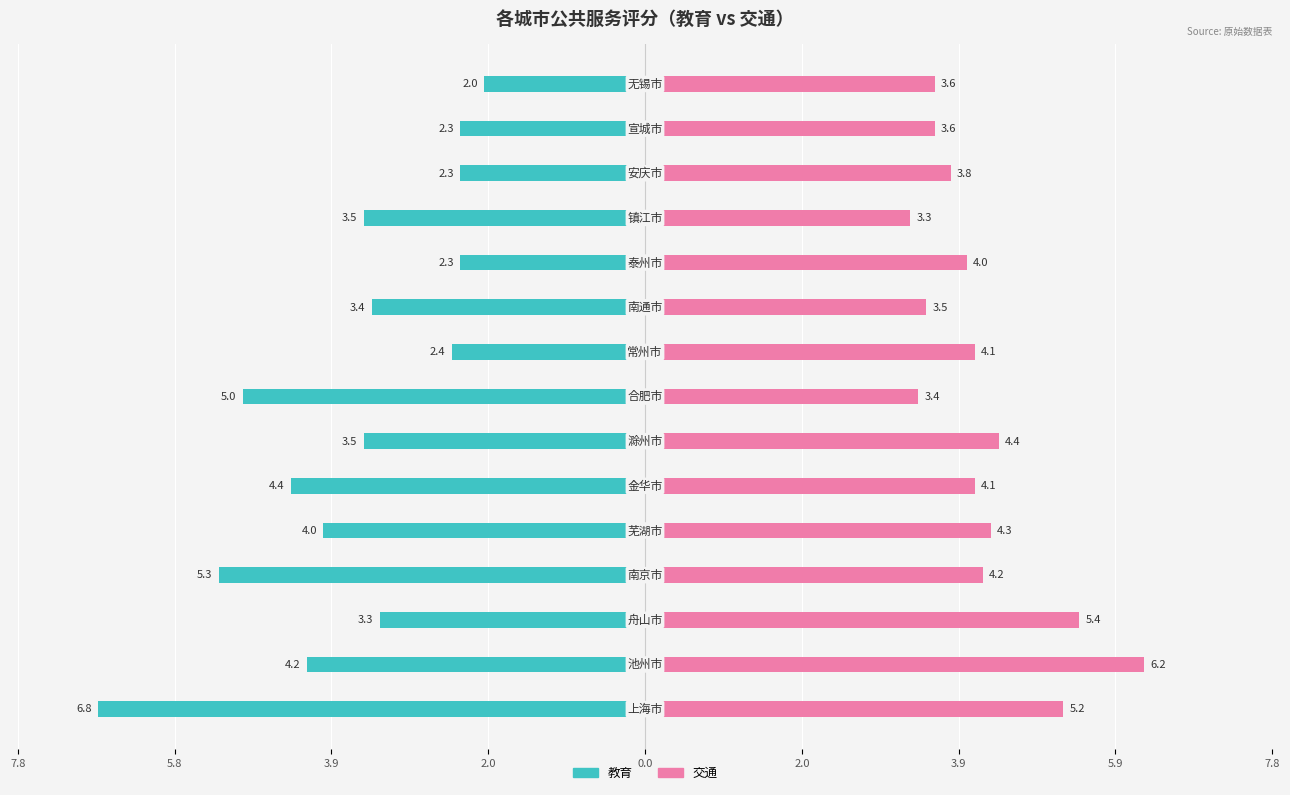

Which series changed the most between 7.8 and 2.0?

教育